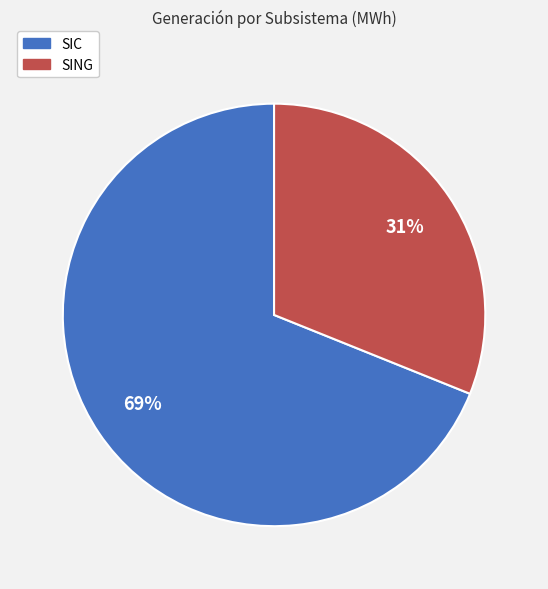

True or false: SING accounts for 31% of the total.

True